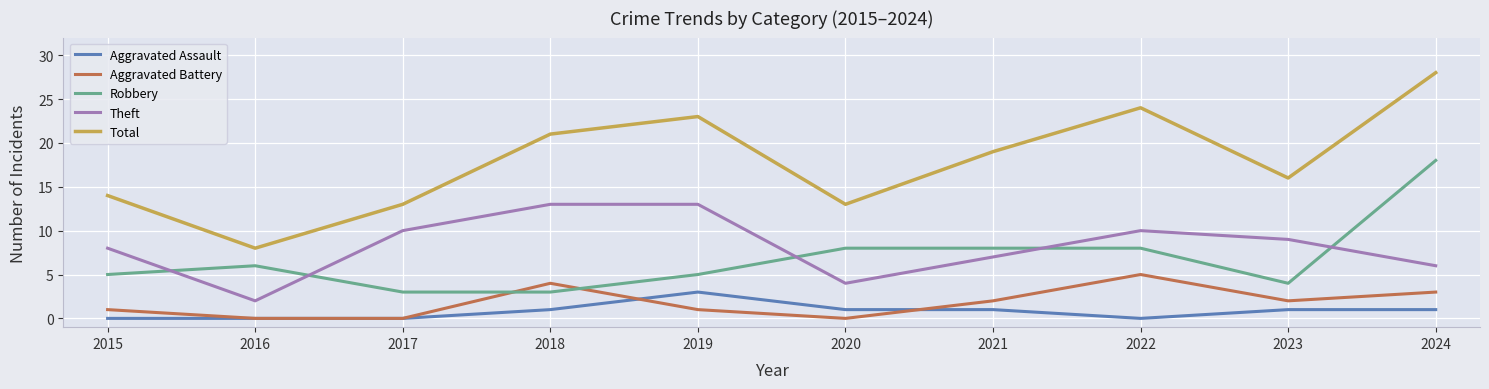

Where do Robbery and Theft first cross each other?

2015 and 2016